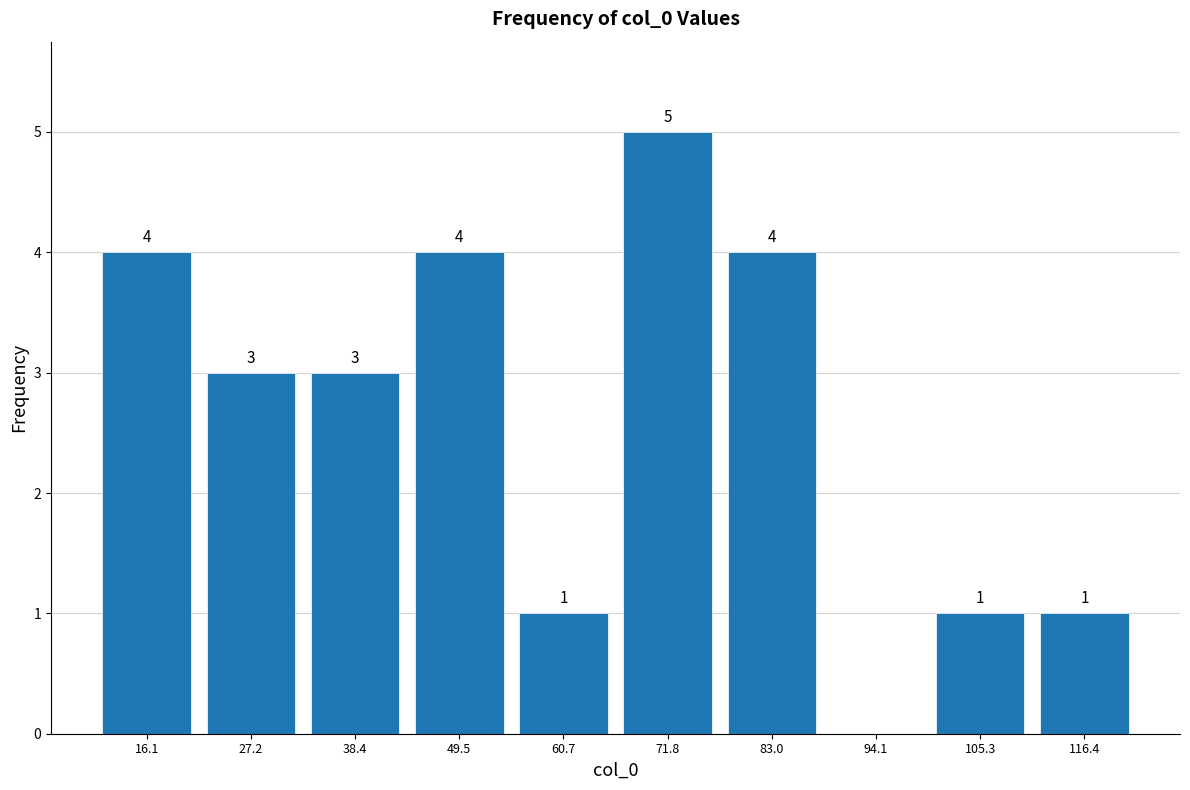

Which range on the x-axis has the tallest bar?

66 to 78